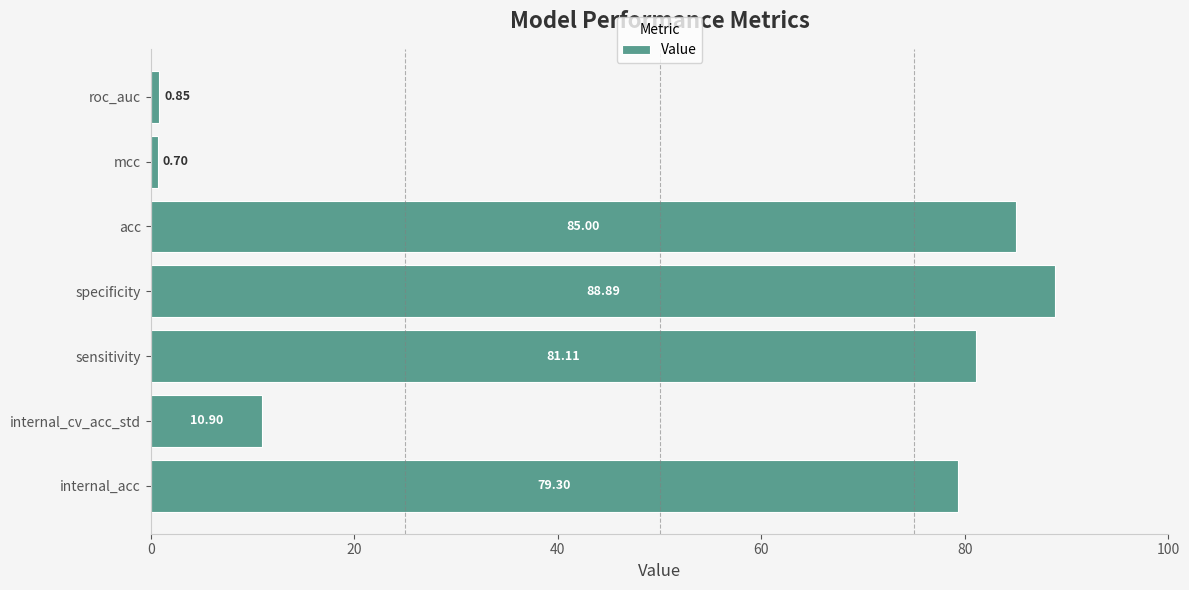

Which has a higher value, sensitivity or internal_acc?

sensitivity